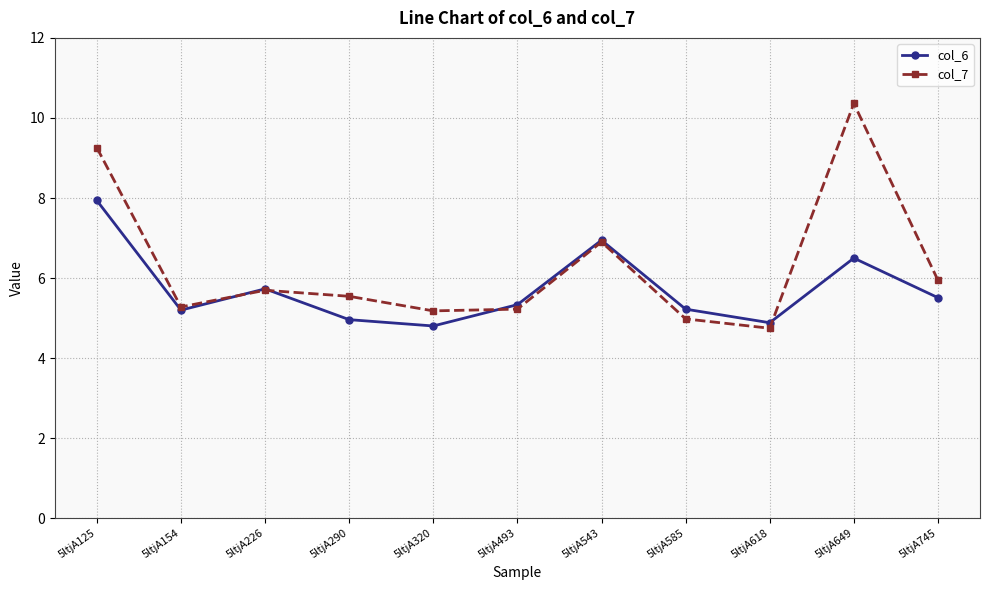

Rank the series at 5ltjA125 from highest to lowest value.

col_7, col_6